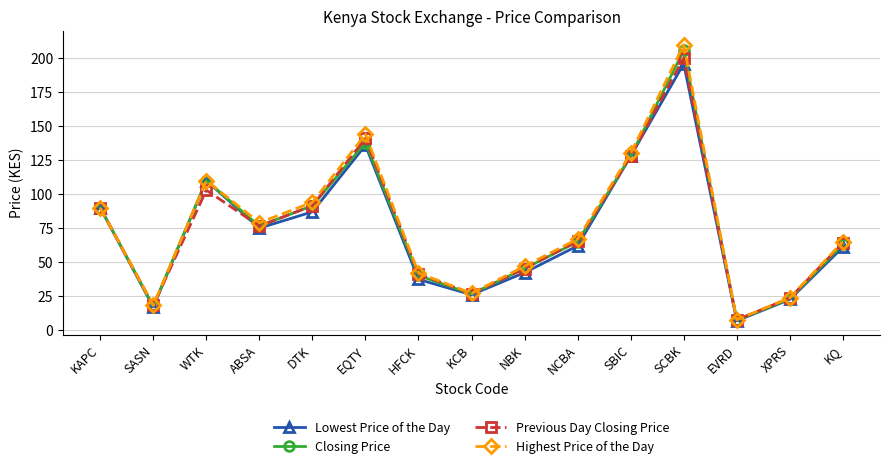

Which series has the largest range (max minus min)?

Highest Price of the Day